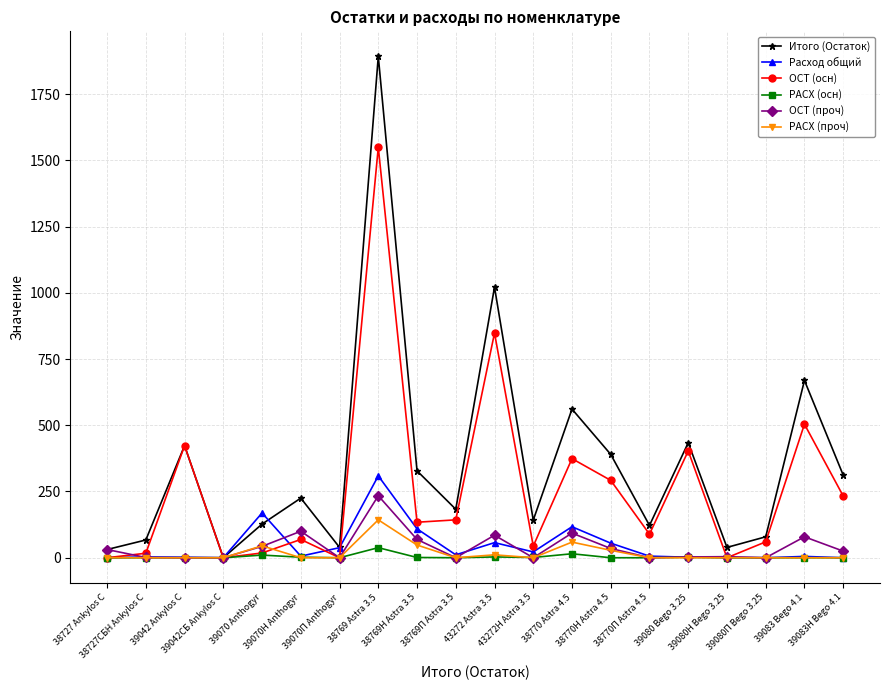

At which category is the sum across all series the highest?

38769 Astra 3.5